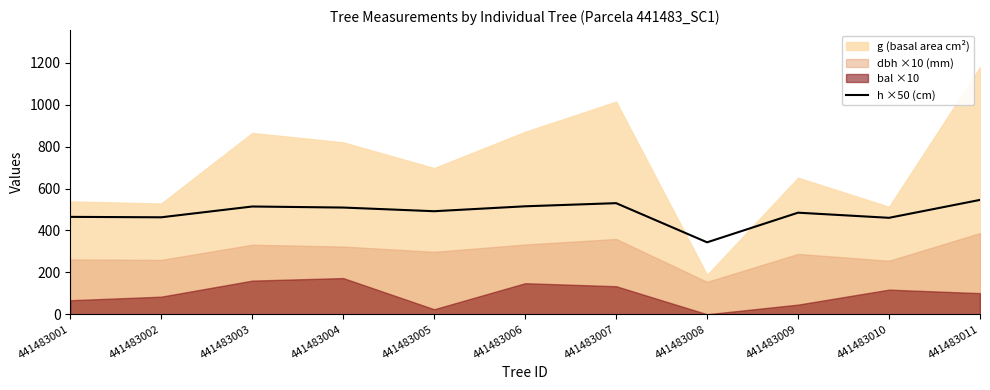

Is it true that the value at 441483007 is 530.5?

True